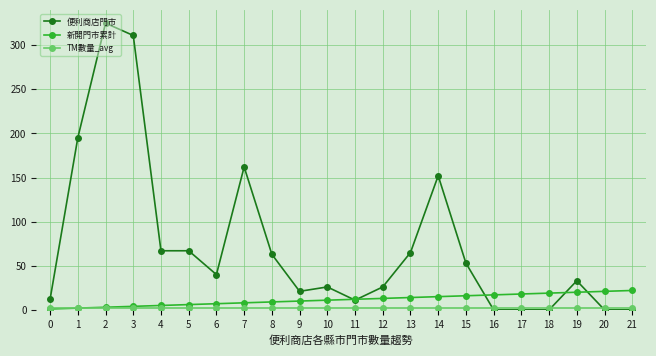

True or false: 便利商店門市 has a value of 31 at 14.

False